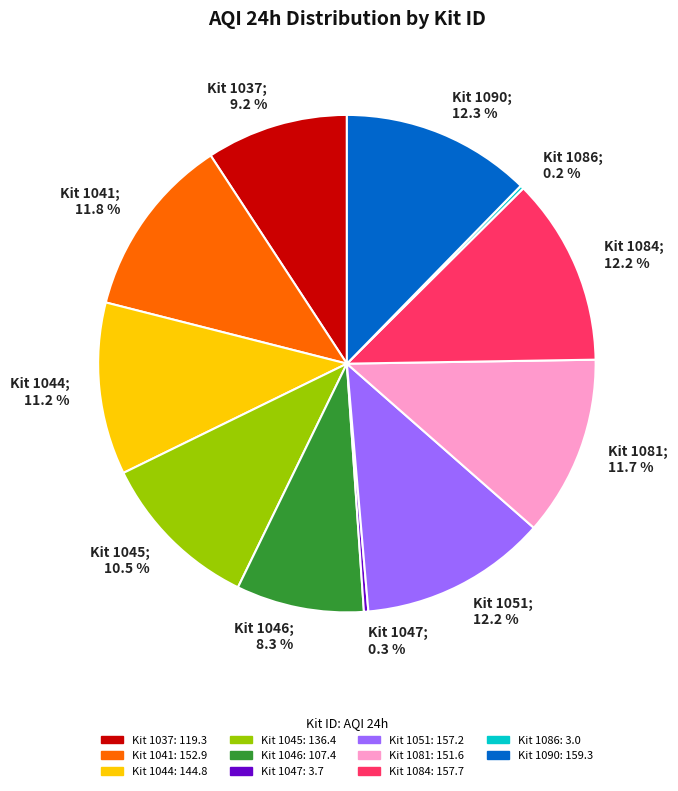

What percentage do Kit 1084; 12.2 % and Kit 1046; 8.3 % together represent?

20.5%